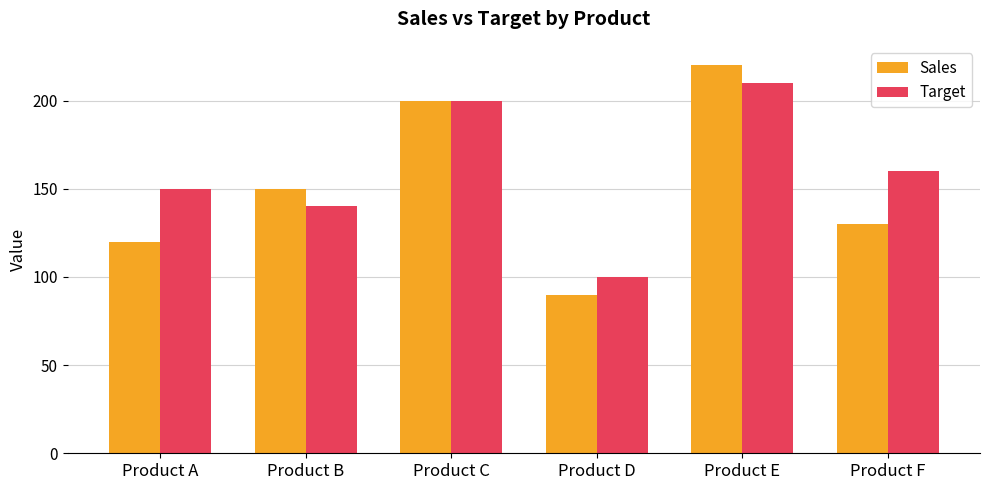

What value does the Sales series have at Product F?

130